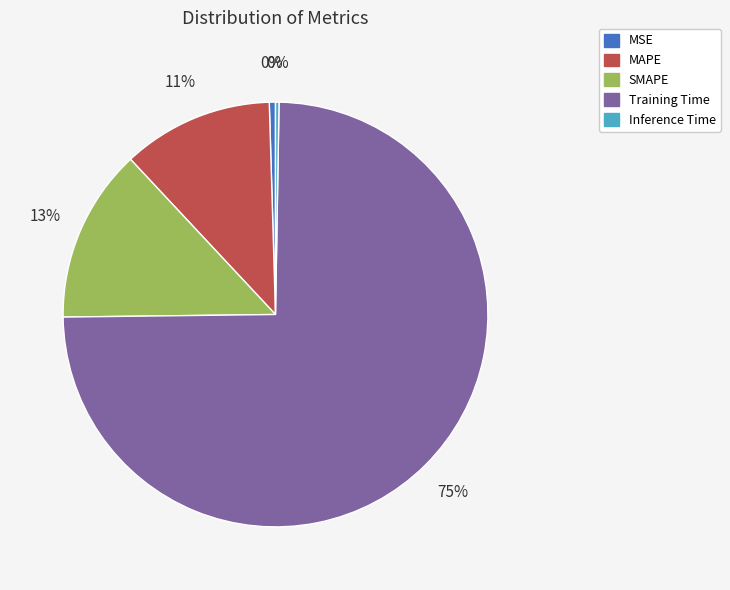

To the nearest percent, what portion does SMAPE represent?

13%